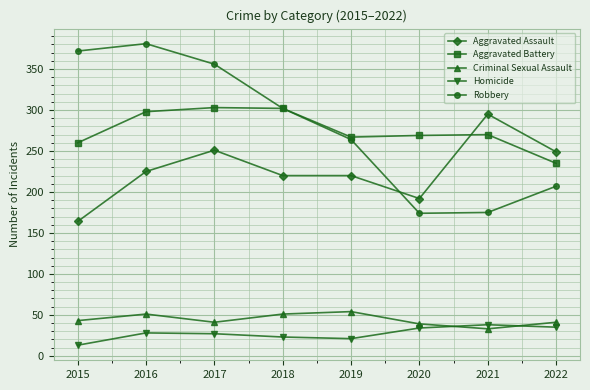

What value does the Aggravated Battery series have at 2019, to the nearest 5?

265